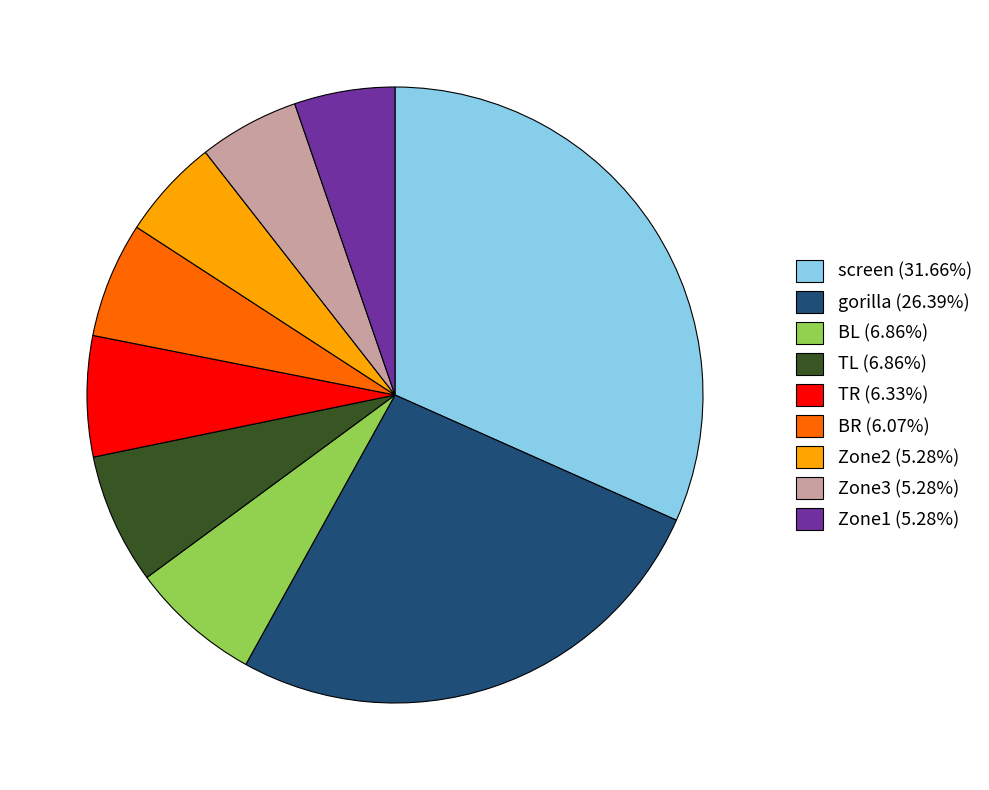

The screen slice represents 32% of the pie. True or false?

True